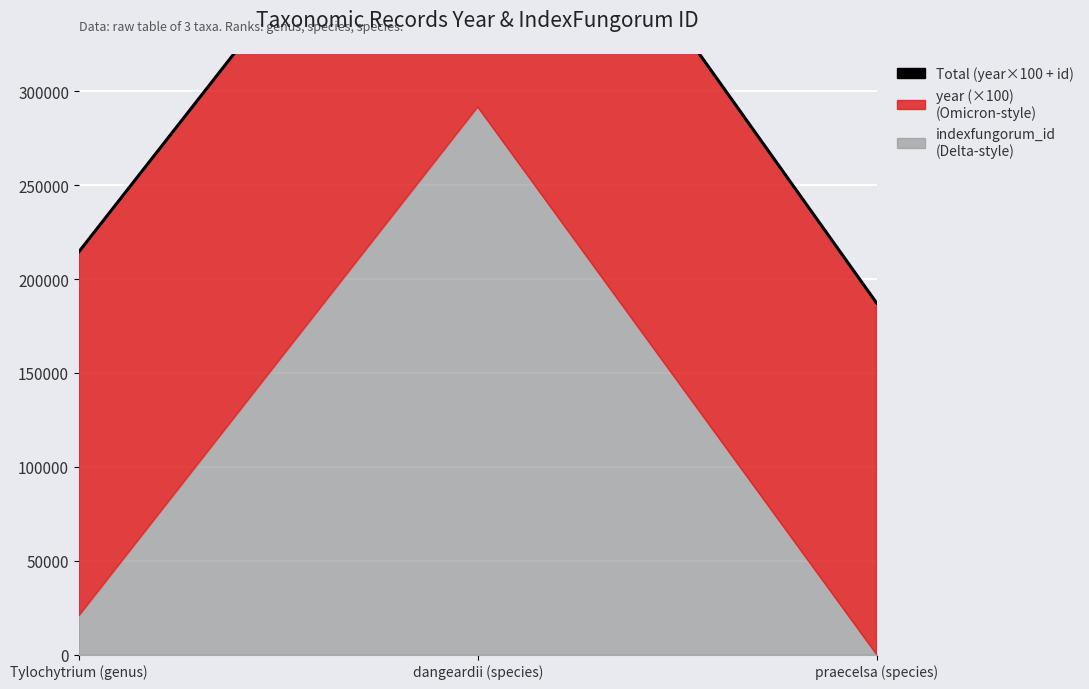

What is the maximum value shown in the chart?

485852